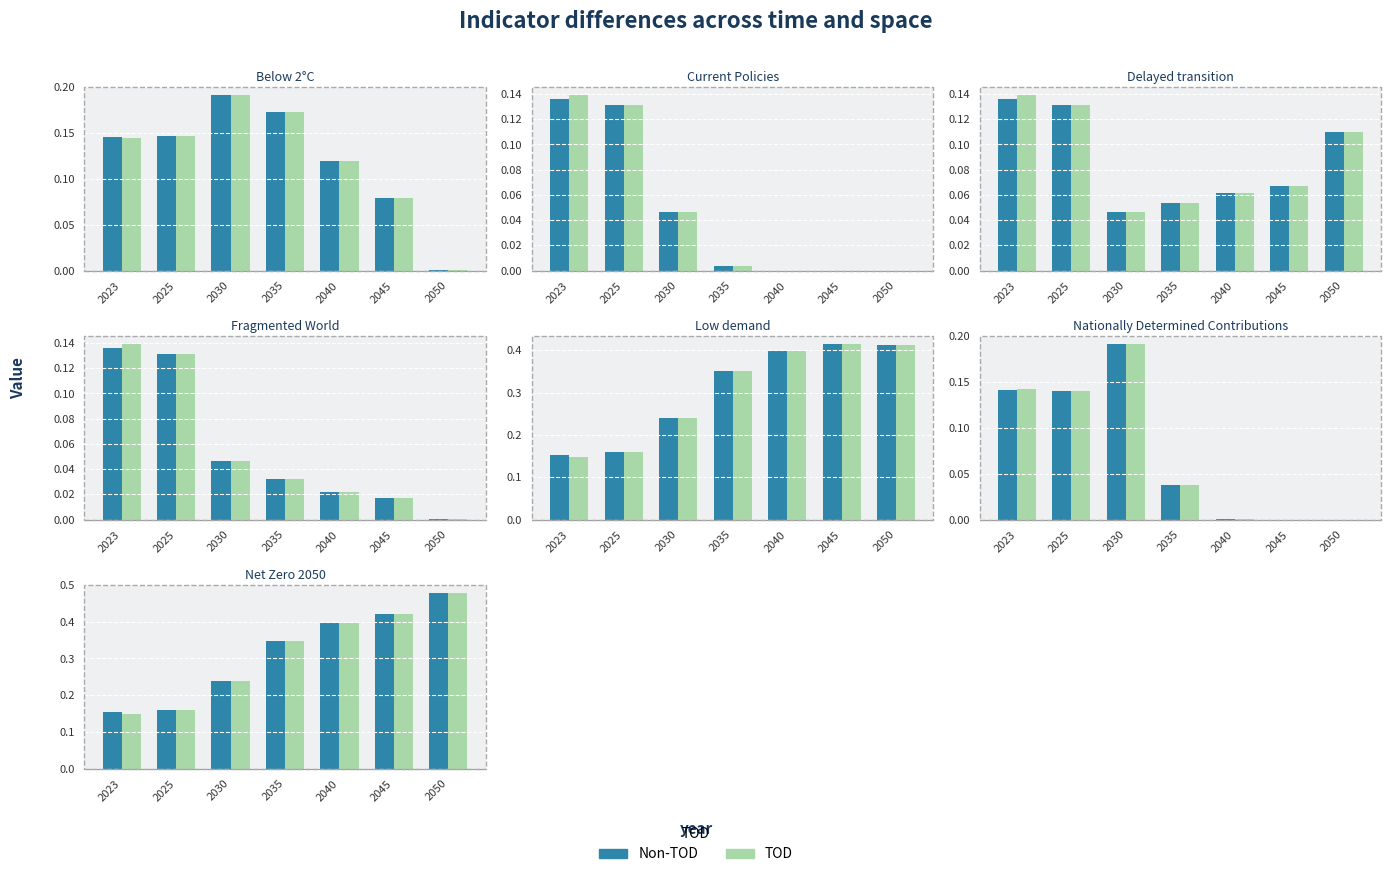

The Non-TOD series shows 0.4 at 2045. True or false?

True